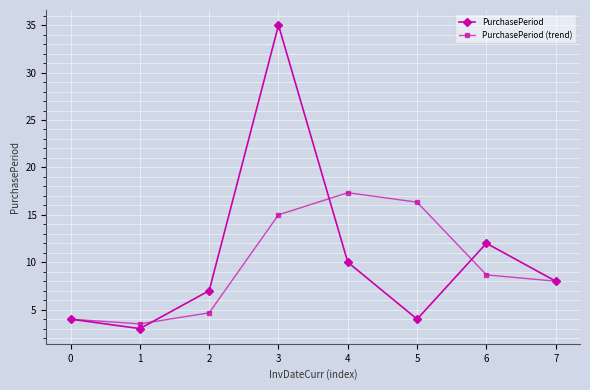

How many values in the PurchasePeriod series are below 8?

4